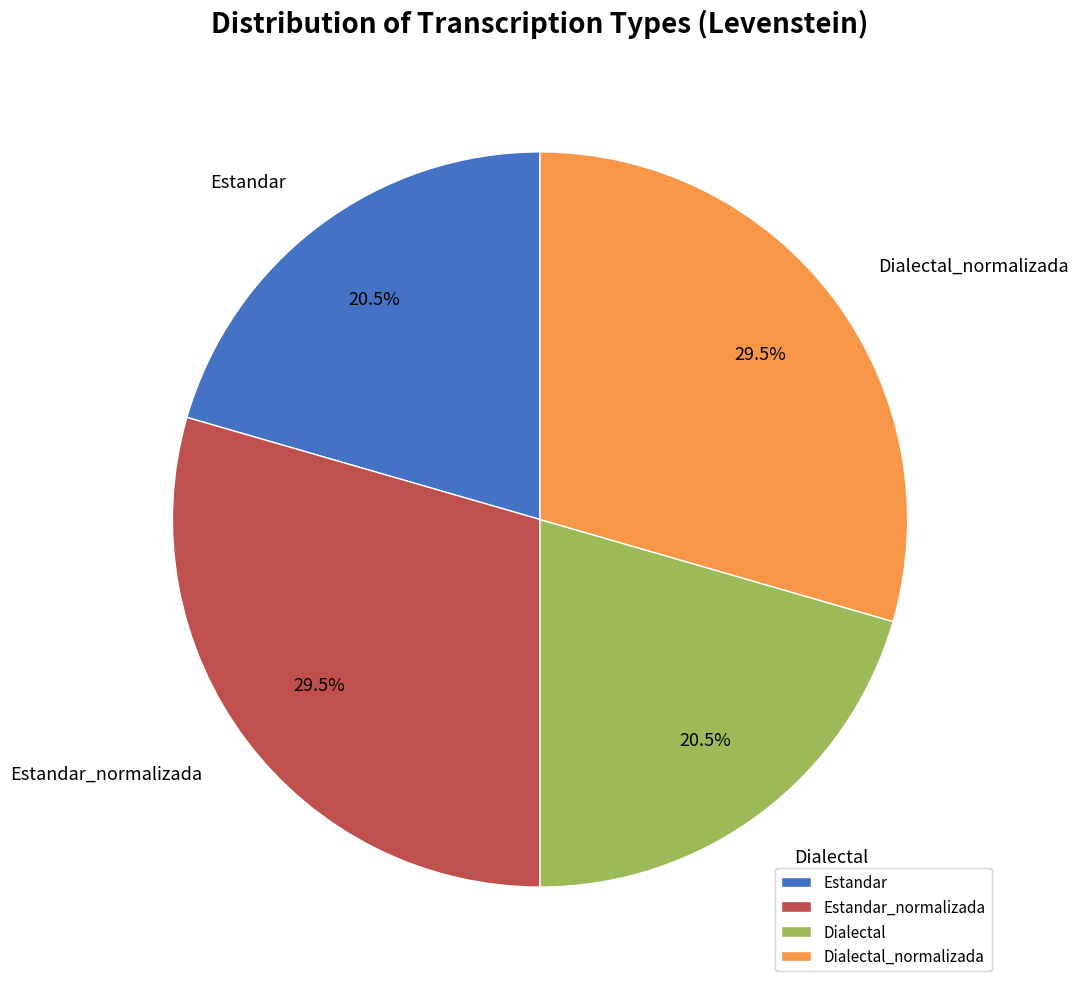

Does Dialectal represent more than half of the total?

No